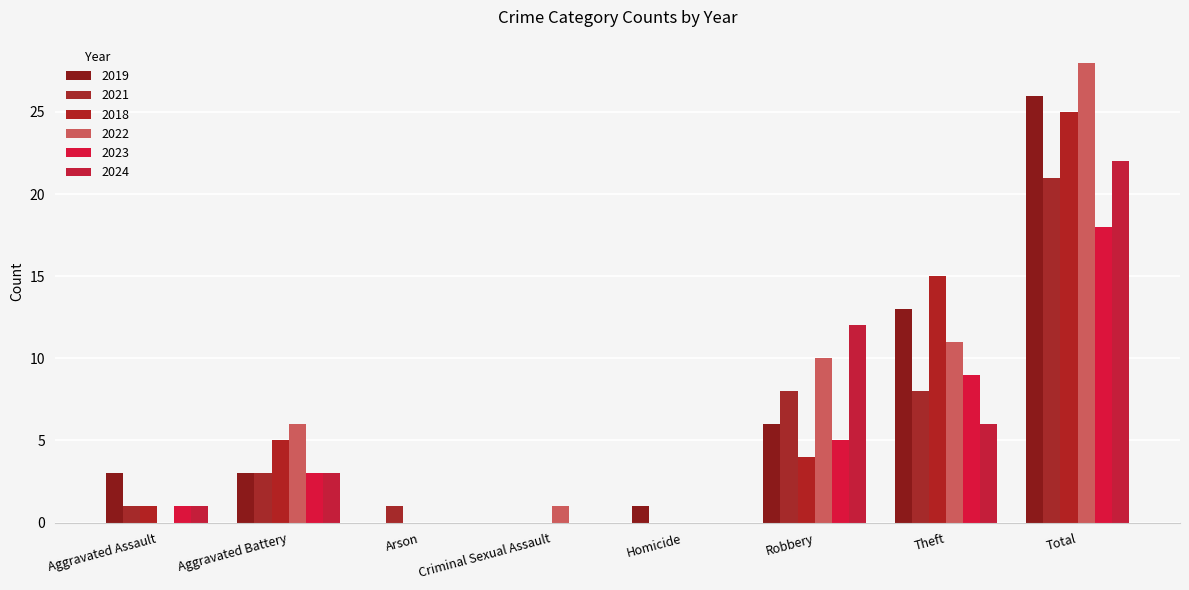

What is the difference between the maximum and second lowest values in the 2018 series?

25